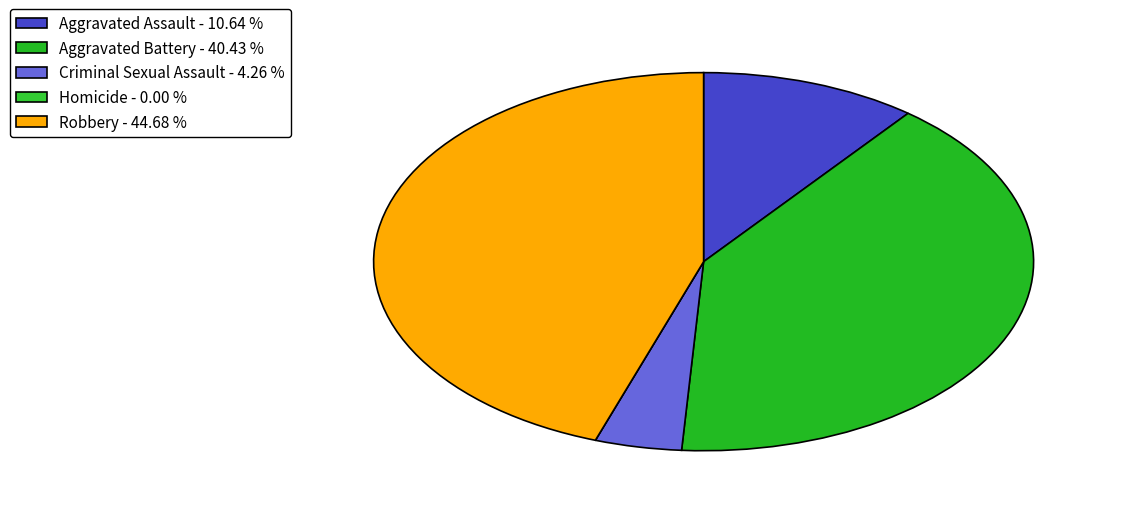

What is the ratio of the value at Aggravated Battery to the value at Aggravated Assault?

3.8